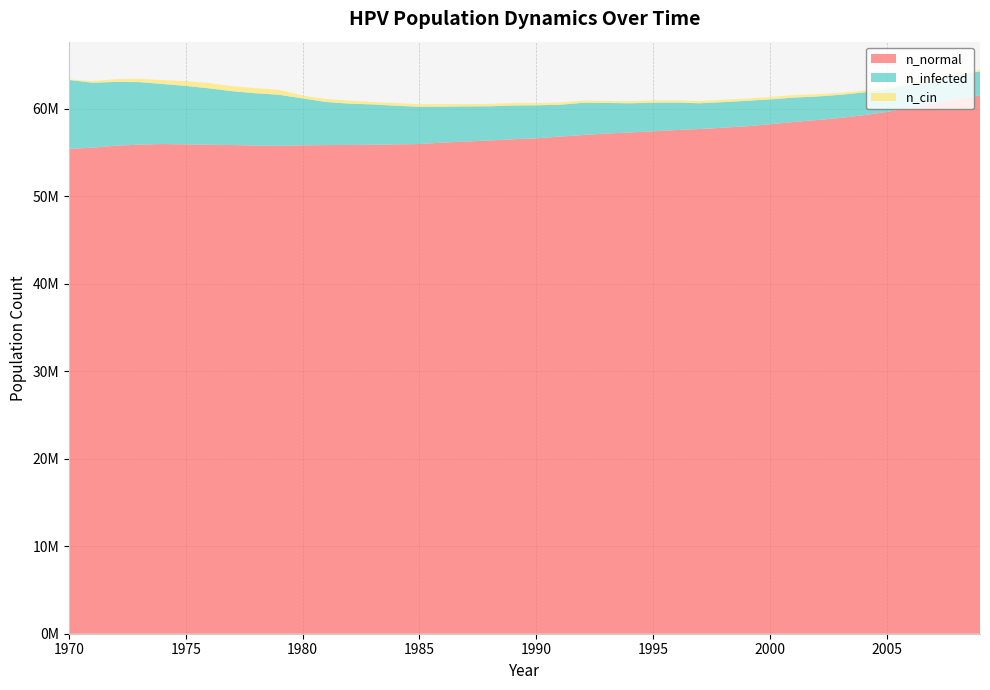

Reading right to left, list all the values displayed in this chart.

n_normal: 61528660	61065080	60566776	60095408	59635992	59257960	58941312	58706600	58478280	58225796	57995528	57831652	57679160	57565280	57420568	57287796	57163916	56994480	56816432	56618668	56513952	56374512	56253132	56130640	55967040	55931204	55882880	55860936	55843436	55817328	55756772	55790384	55850104	55883156	55923708	55968148	55894544	55776496	55551228	55412624
n_infected: 2730397	2789560	2698732	2639291	2611237	2598182	2649568	2685955	2794282	2838169	2908720	2923164	2946773	3142873	3267311	3334529	3498408	3680620	3635900	3774781	3860054	3903662	4015045	4108651	4255309	4411689	4611678	4718893	4935270	5363300	5837440	5976598	6152977	6449904	6687668	6862658	7147364	7287634	7417904	7882044
n_cin: 184711	205543	185822	188044	197766	214154	220820	269428	287761	277761	257485	265262	258318	247485	275817	229431	243597	257207	261373	261096	286372	273317	257762	305815	290260	306926	283594	349979	342202	327481	566911	583021	570522	598576	544690	442474	373589	314426	188877	62218